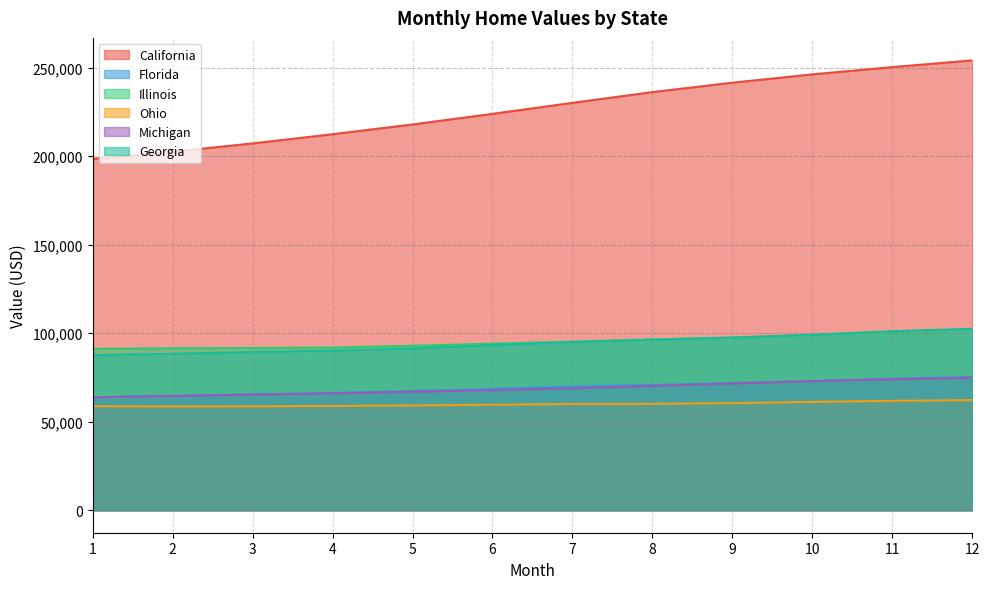

At which category does the chart reach its minimum across all series?

2